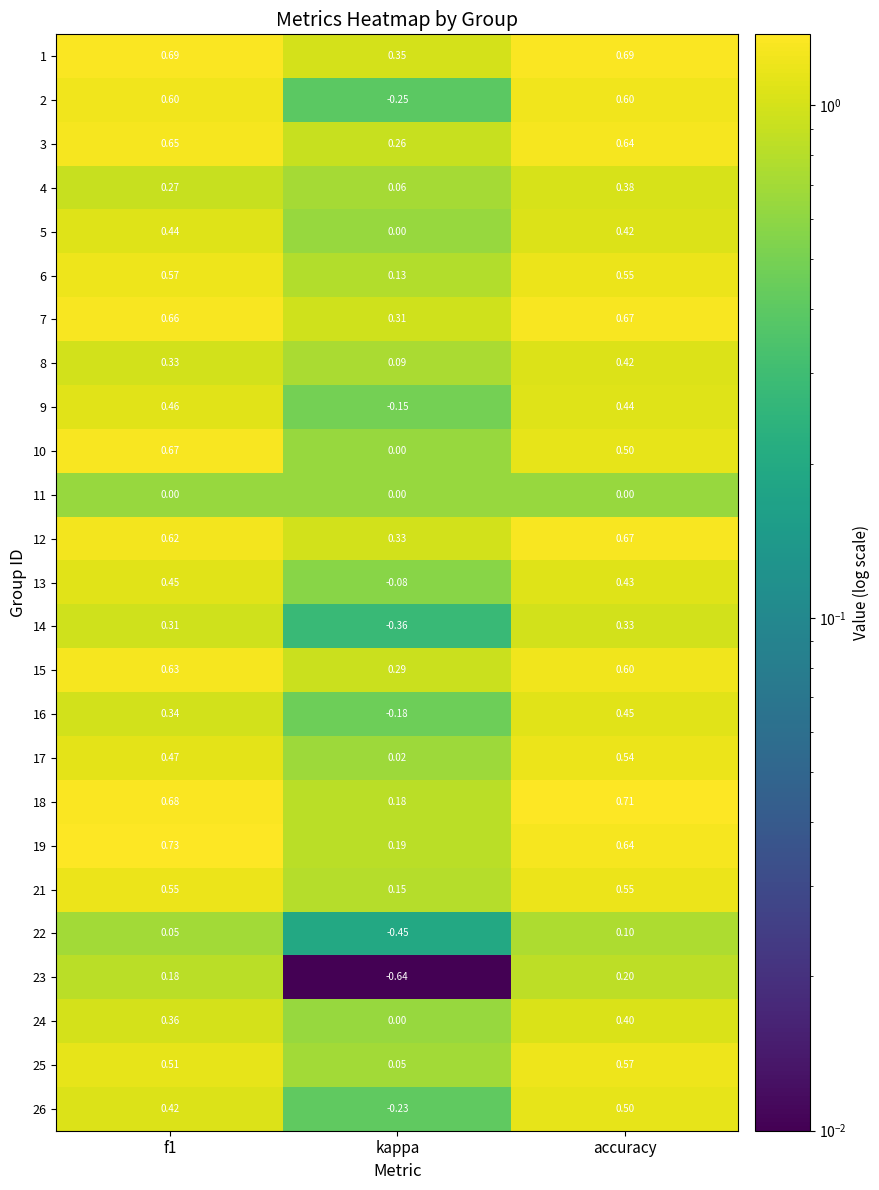

Where is 5 nearest to the value 0?

kappa